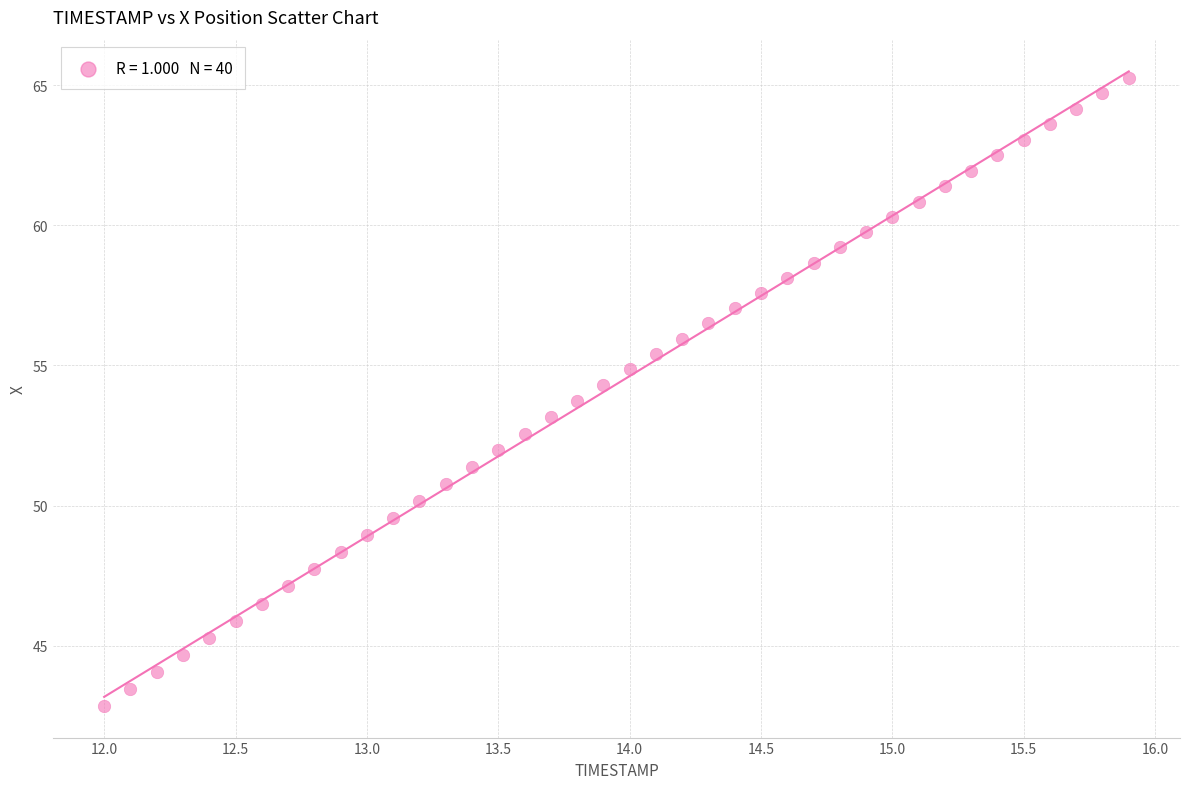

What is the range of X values (max minus min)?

3.9